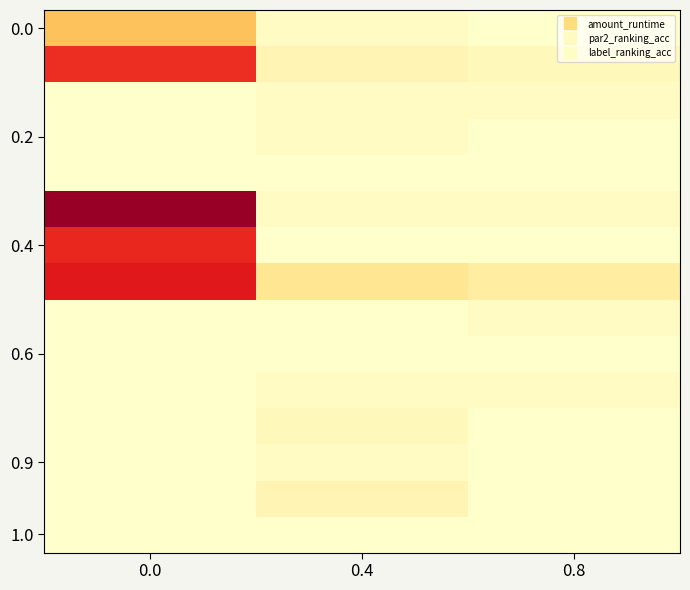

Count the number of categories in the chart.

3